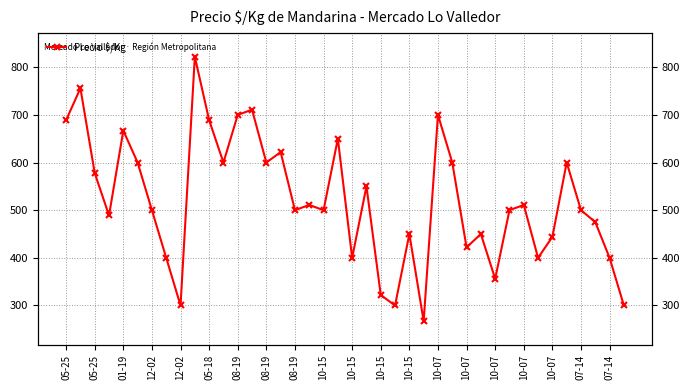

How many points are lower than both their immediate neighbors (excluding endpoints)?

12